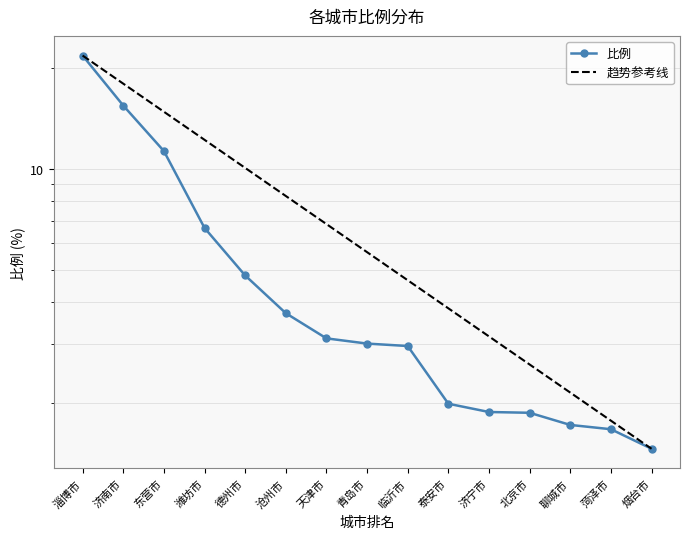

Count the number of categories in the chart.

15